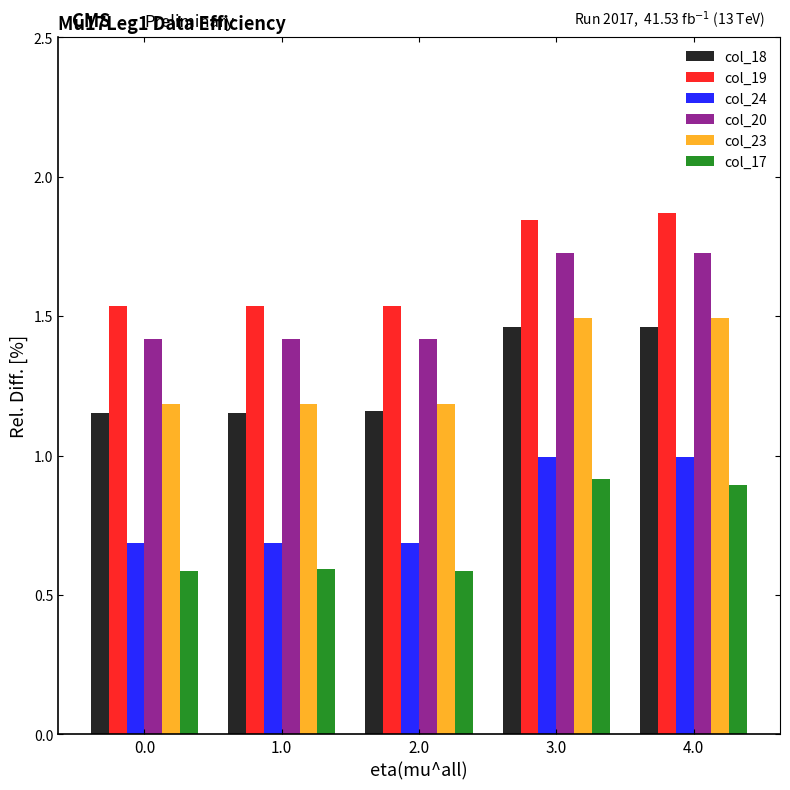

How many categories are shown in the chart?

5